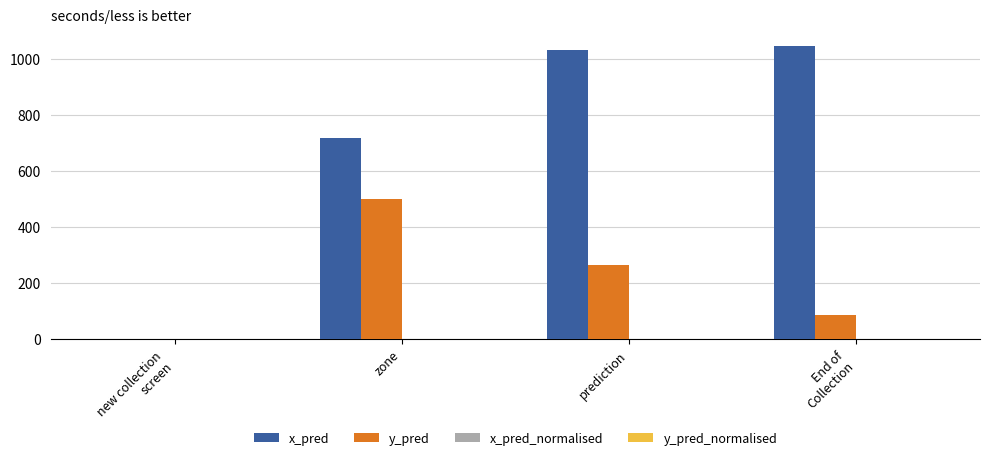

Which series has the largest total across all categories?

x_pred